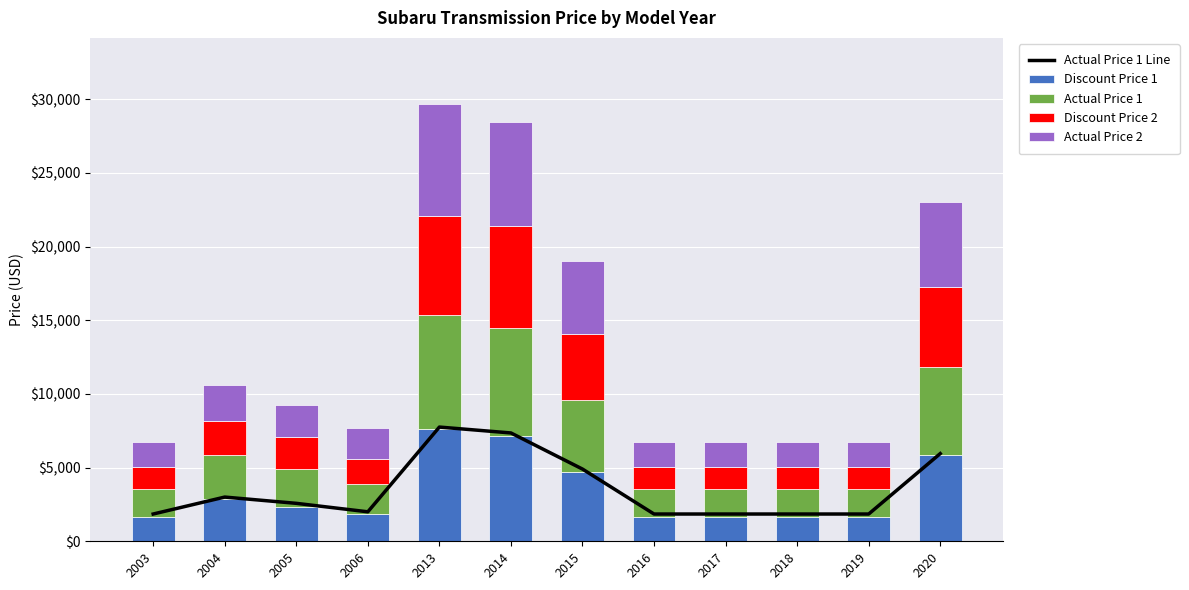

Reading left to right, extract all data points from this chart.

Actual Price 1 Line: 2003=1850	2004=3000	2005=2575	2006=2000	2013=7750	2014=7350	2015=4900	2016=1850	2017=1850	2018=1850	2019=1850	2020=5950
Discount Price 1: 2003=1680	2004=2843	2005=2357	2006=1855	2013=7605	2014=7155	2015=4670	2016=1680	2017=1680	2018=1680	2019=1680	2020=5850
Actual Price 1: 2003=1850	2004=3000	2005=2575	2006=2000	2013=7750	2014=7350	2015=4900	2016=1850	2017=1850	2018=1850	2019=1850	2020=5950
Discount Price 2: 2003=1480	2004=2300	2005=2145	2006=1730	2013=6695	2014=6900	2015=4515	2016=1480	2017=1480	2018=1480	2019=1480	2020=5450
Actual Price 2: 2003=1750	2004=2450	2005=2150	2006=2100	2013=7650	2014=7050	2015=4950	2016=1750	2017=1750	2018=1750	2019=1750	2020=5750